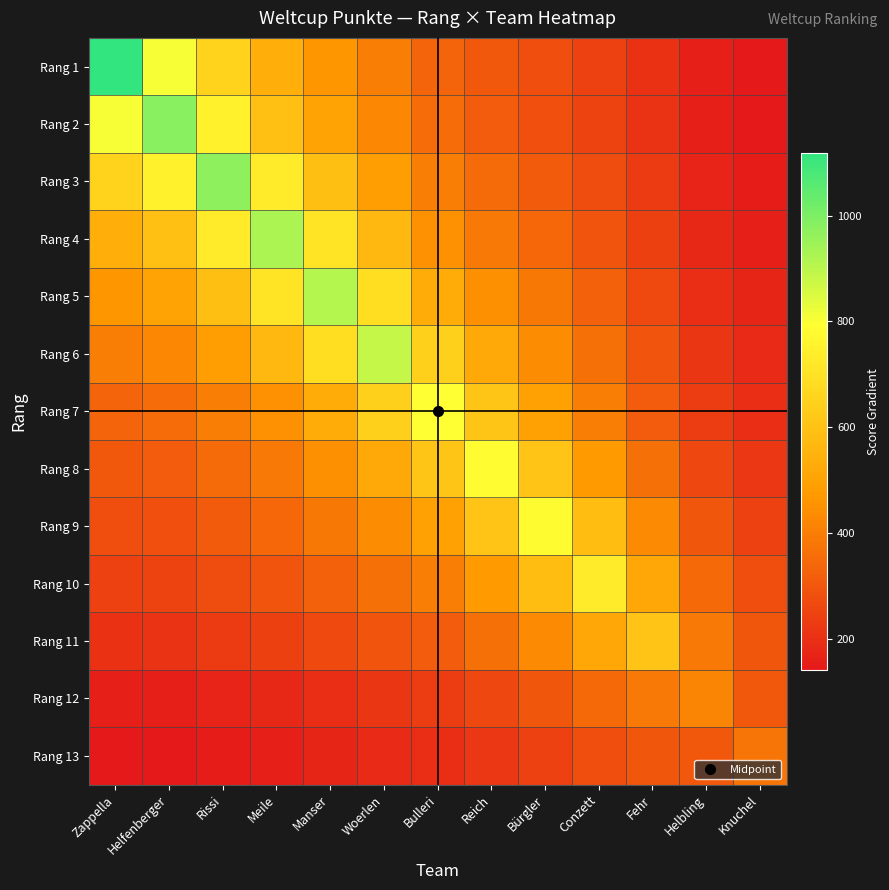

At which category does the chart reach its minimum across all series?

Knuchel